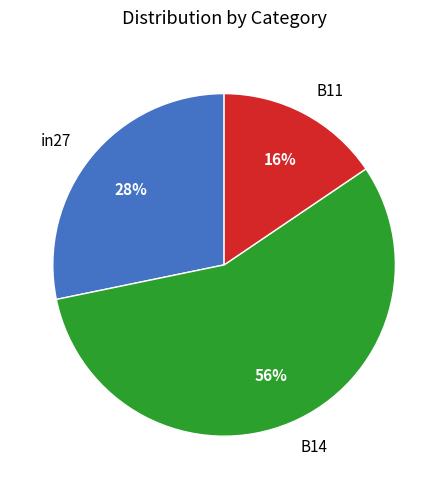

Which slice is the largest?

B14